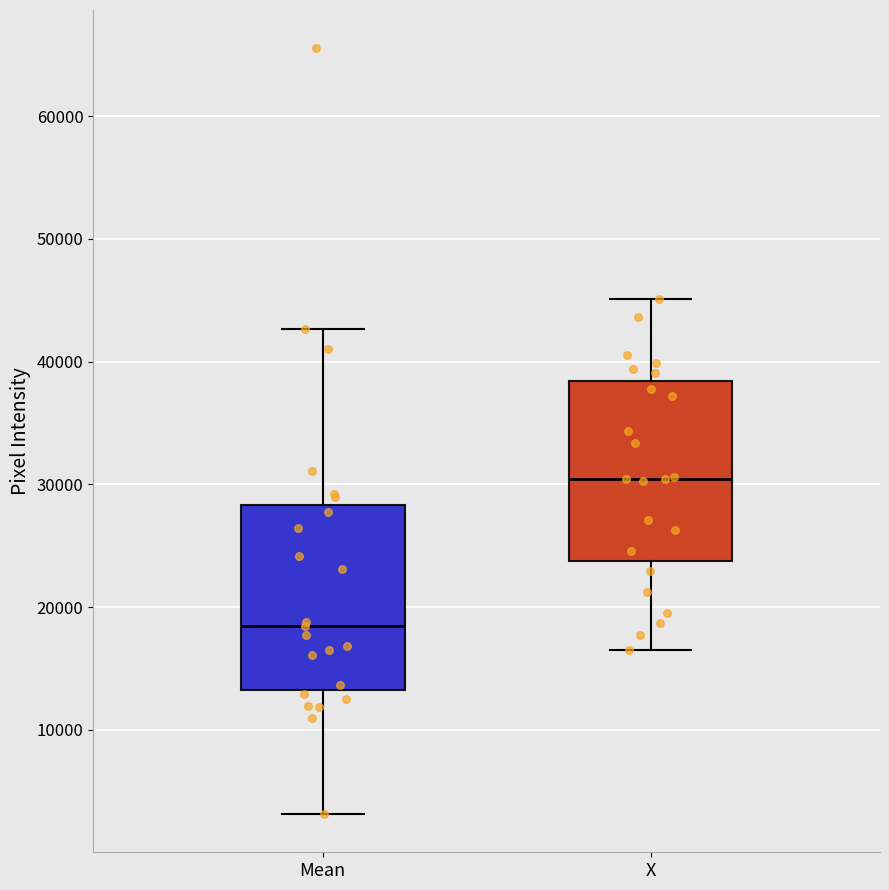

Which box has the highest median line?

X